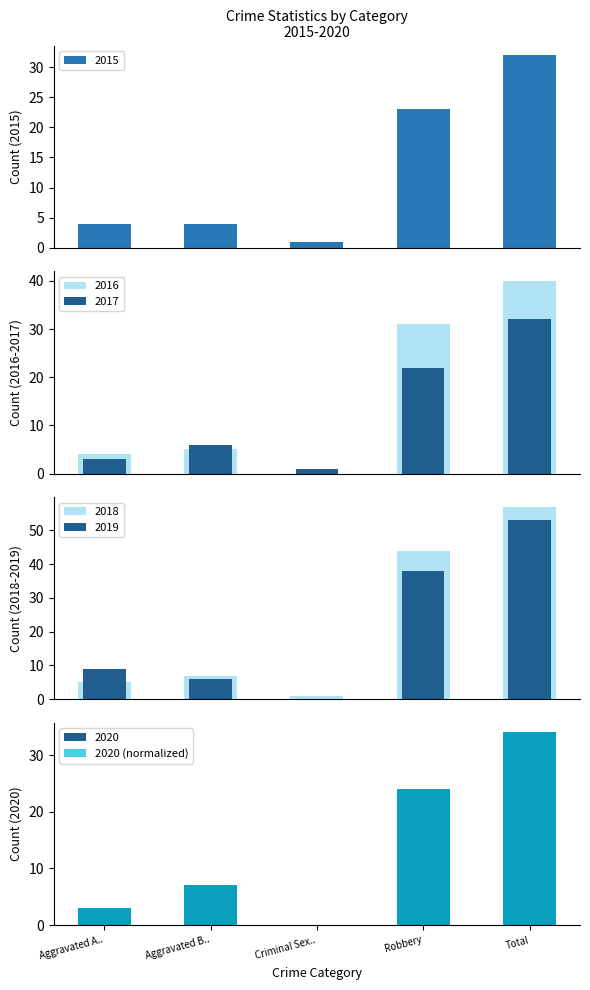

How many values are above zero?

4